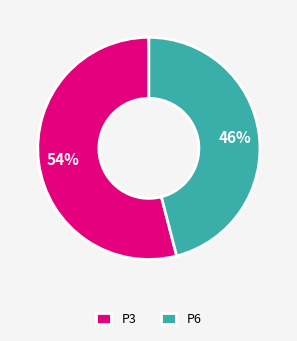

True or false: P3 accounts for 54% of the total.

True